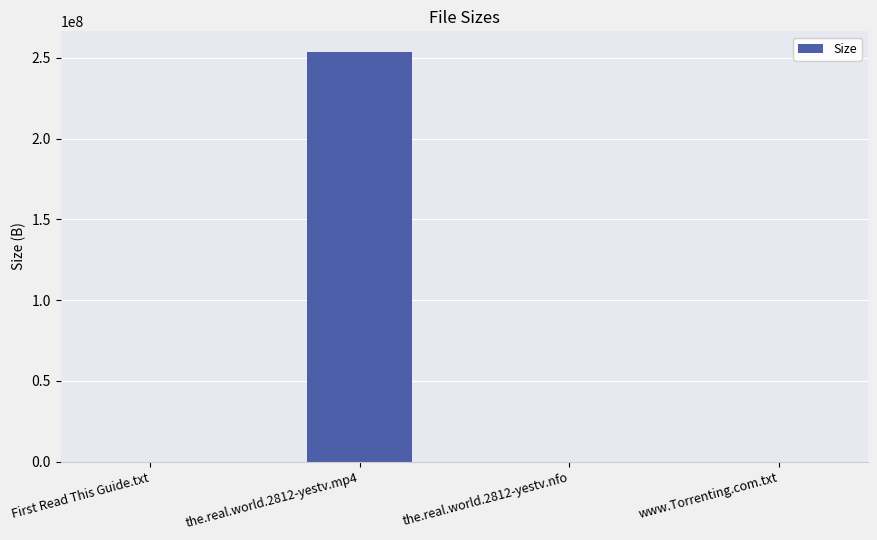

What is the maximum value shown in the chart?

253660000